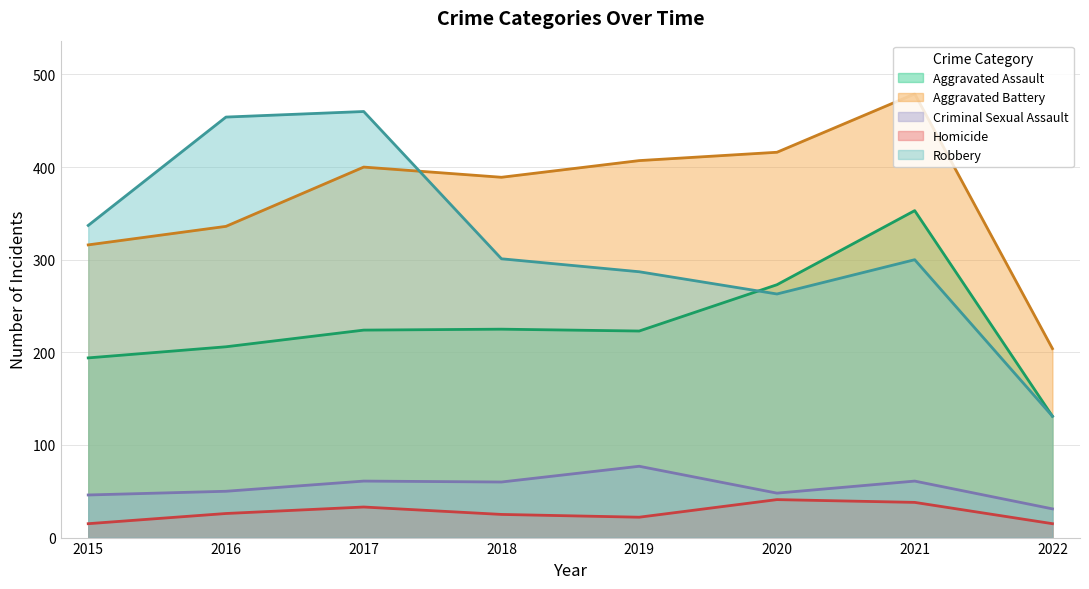

At how many categories does at least one series exceed 444?

3